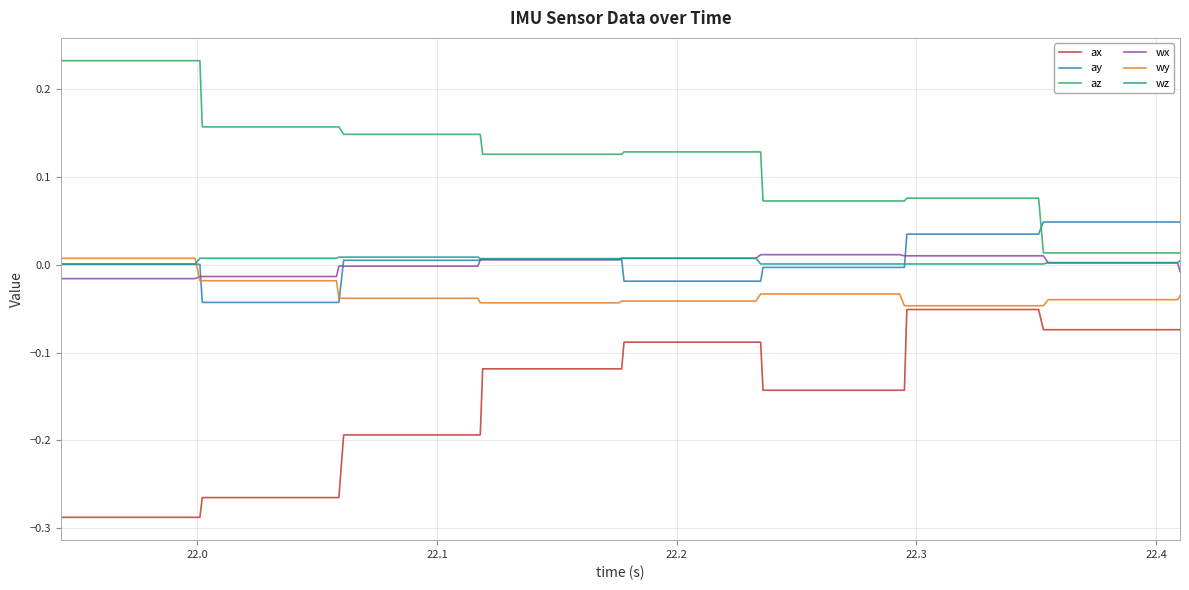

True or false: ax and az cross at least once.

False